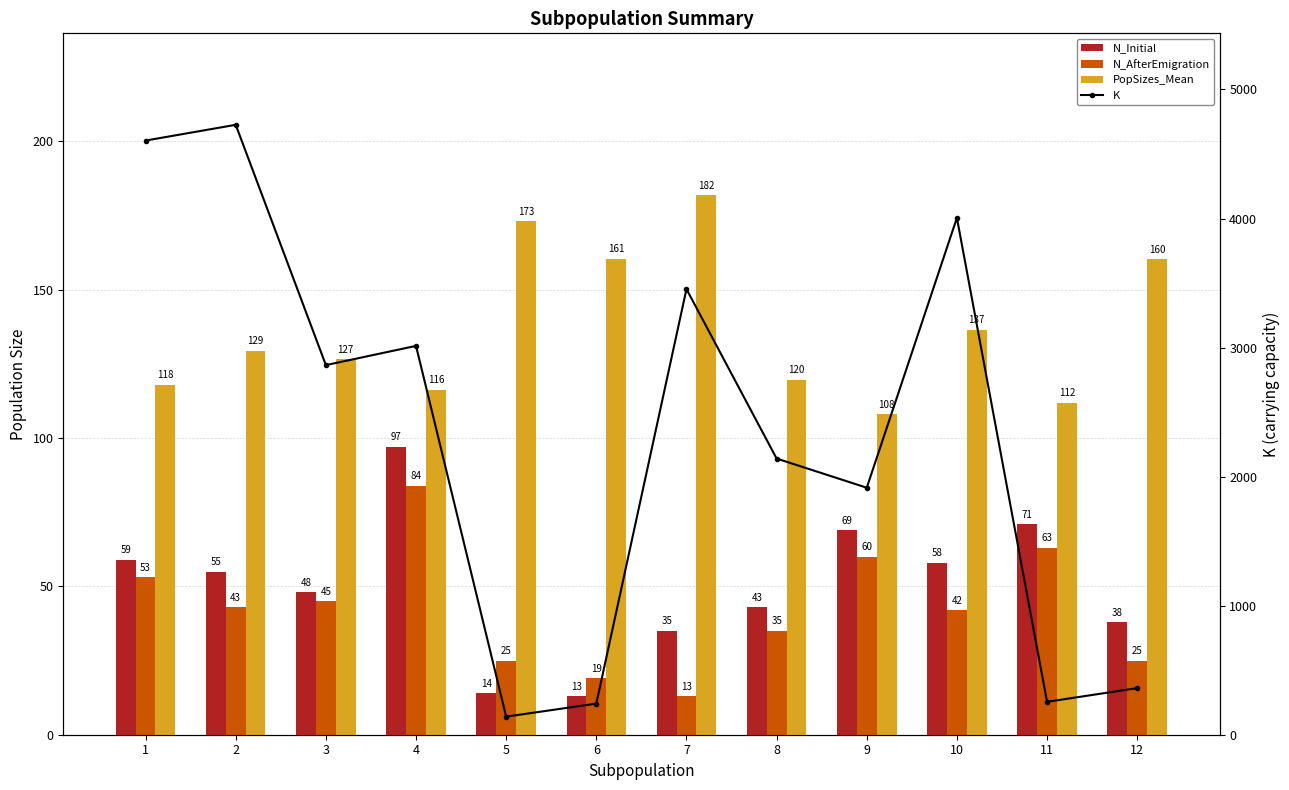

What are all the series names shown in the legend?

N_Initial, N_AfterEmigration, PopSizes_Mean, K